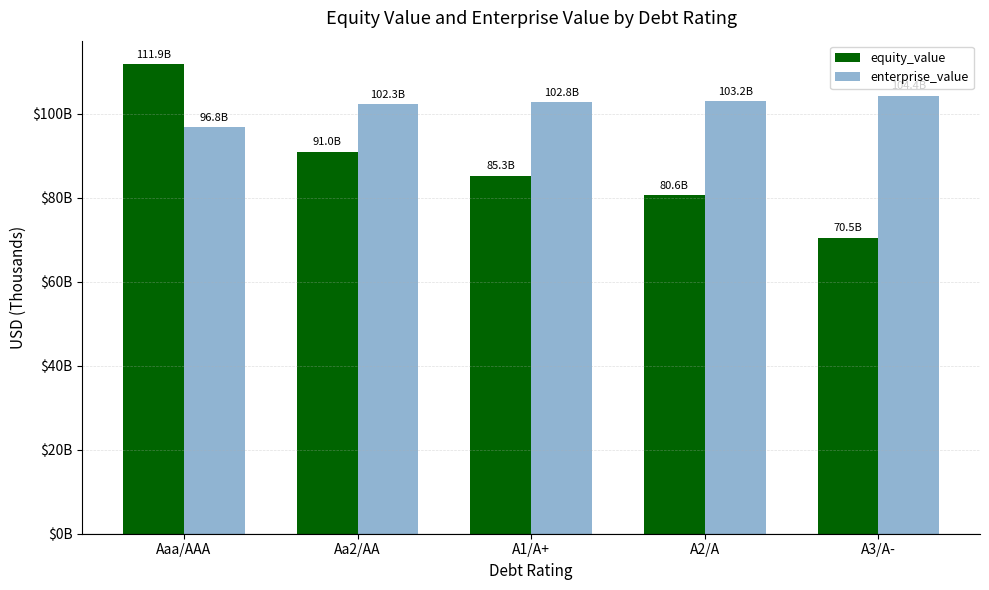

What is the value of the enterprise_value bar at the 3rd from the left?

102842.0